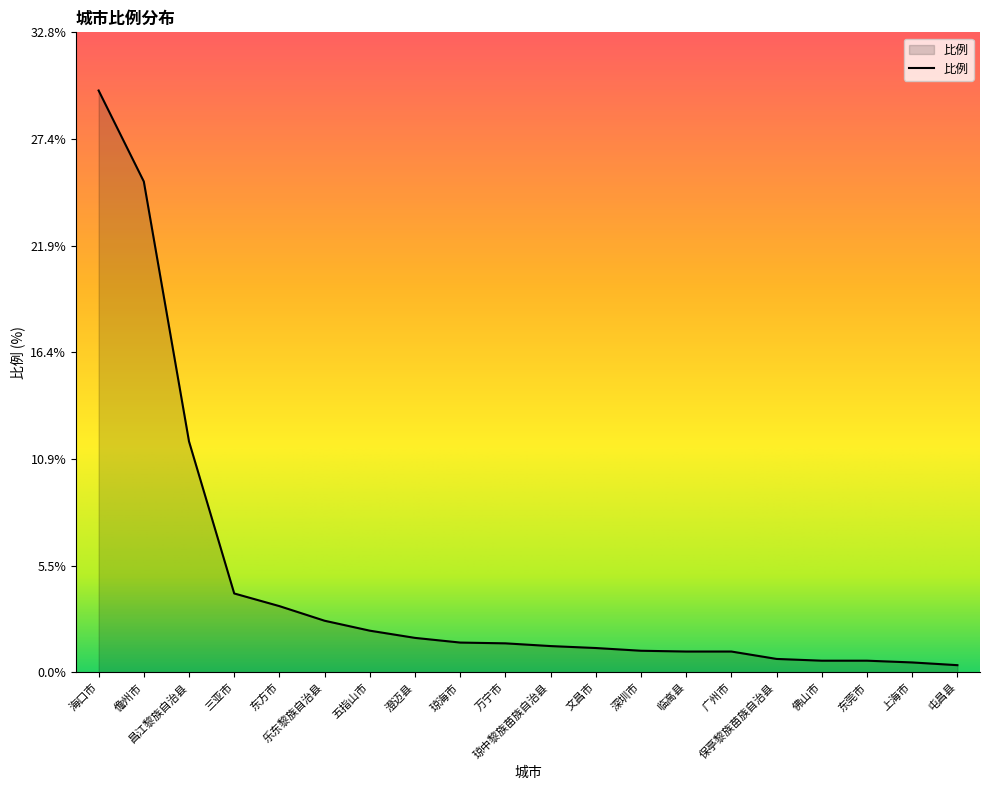

Is it true that the value at 昌江黎族自治县 is 11.8?

True